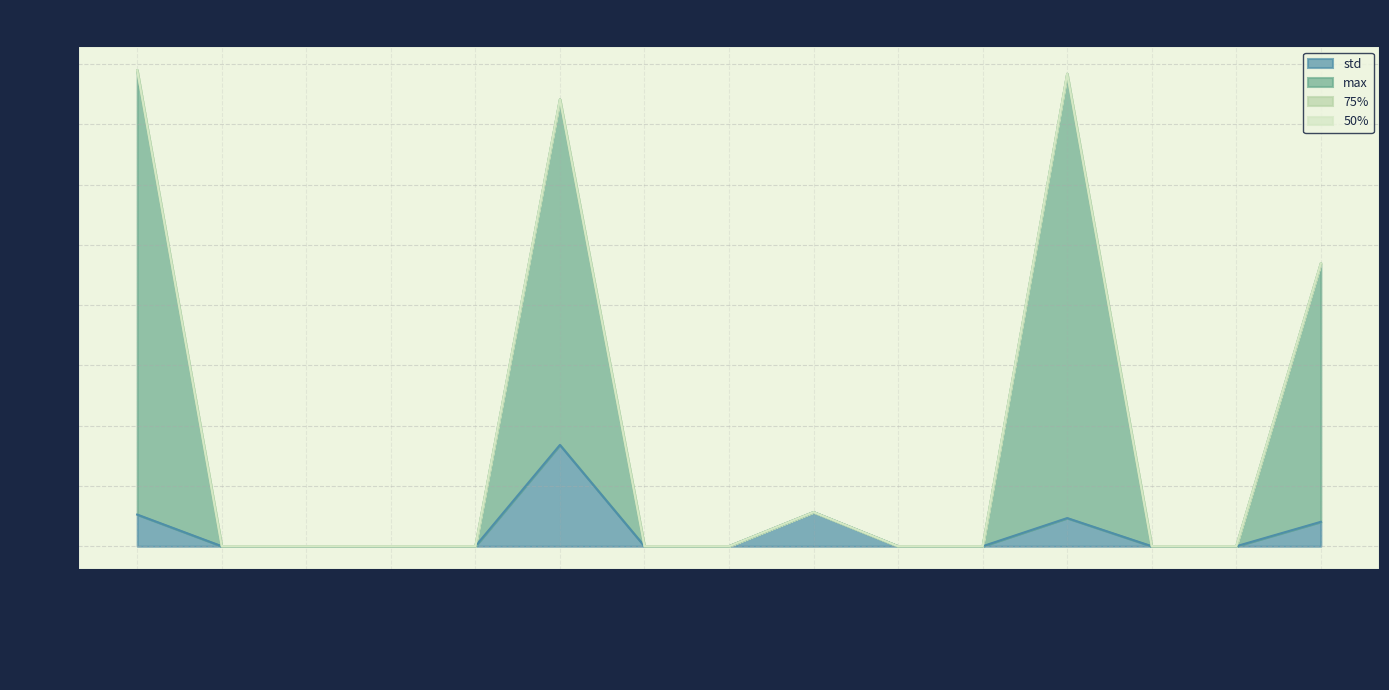

What is the sum of all std values?

18221.8